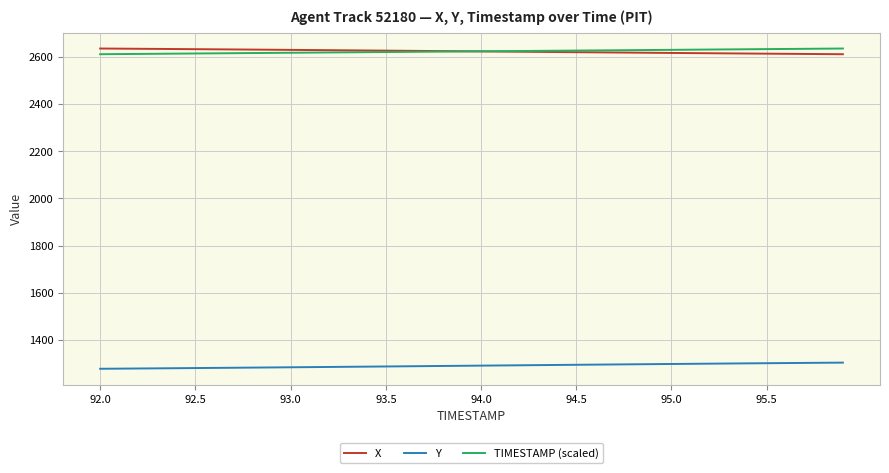

What is the average value of the X series?

2624.5